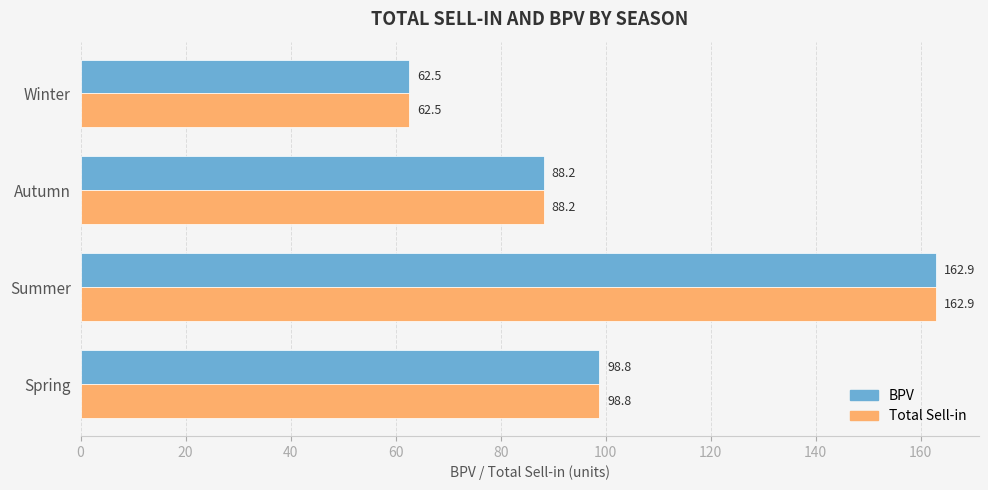

What is the difference between the Total Sell-in values at Summer and Autumn?

74.7